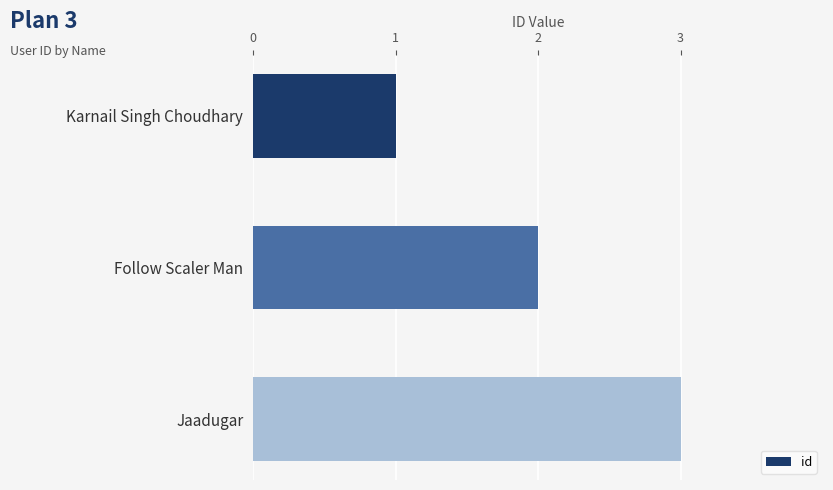

How many distinct data groups are displayed?

1